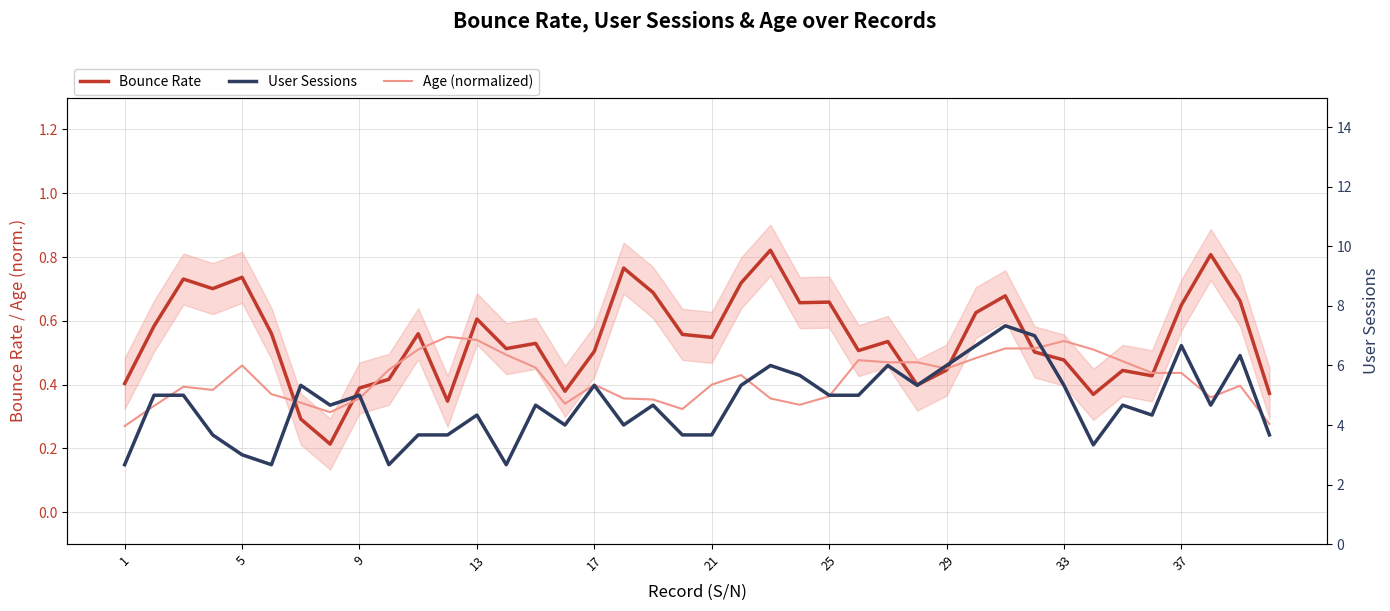

The Age (normalized) series shows 0.8 at 13. True or false?

False